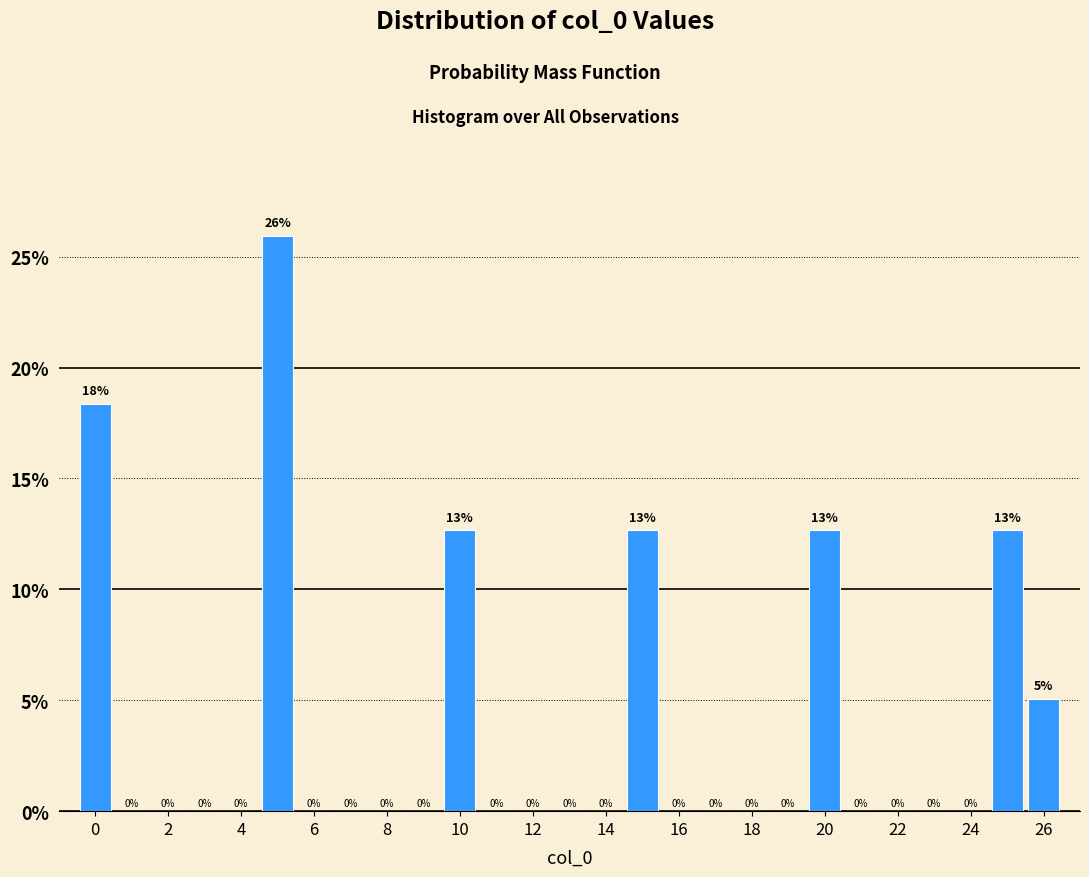

Over which range of the x-axis is the bar tallest?

4.5 to 5.5